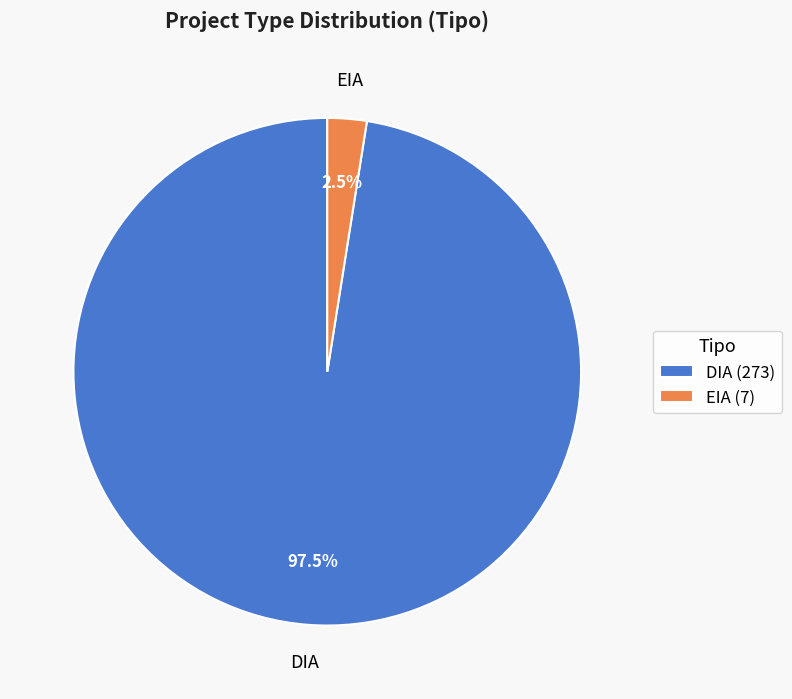

Rank the categories by value from lowest to highest.

EIA, DIA